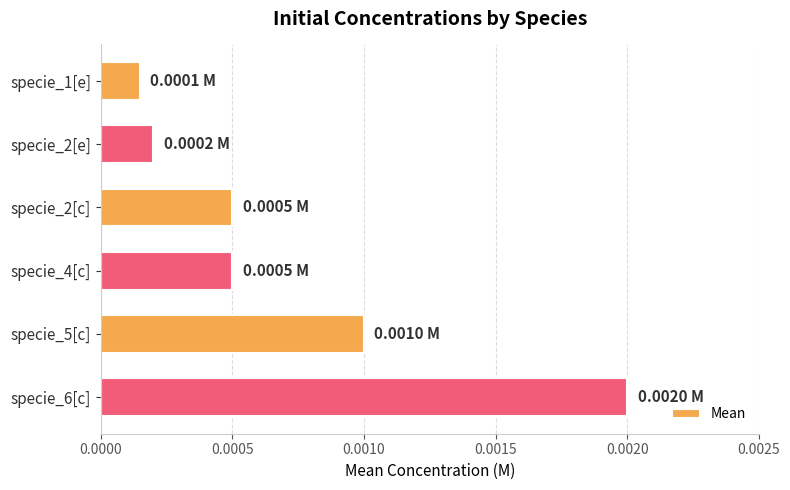

Between specie_2[e] and specie_2[c], which is larger?

specie_2[c]